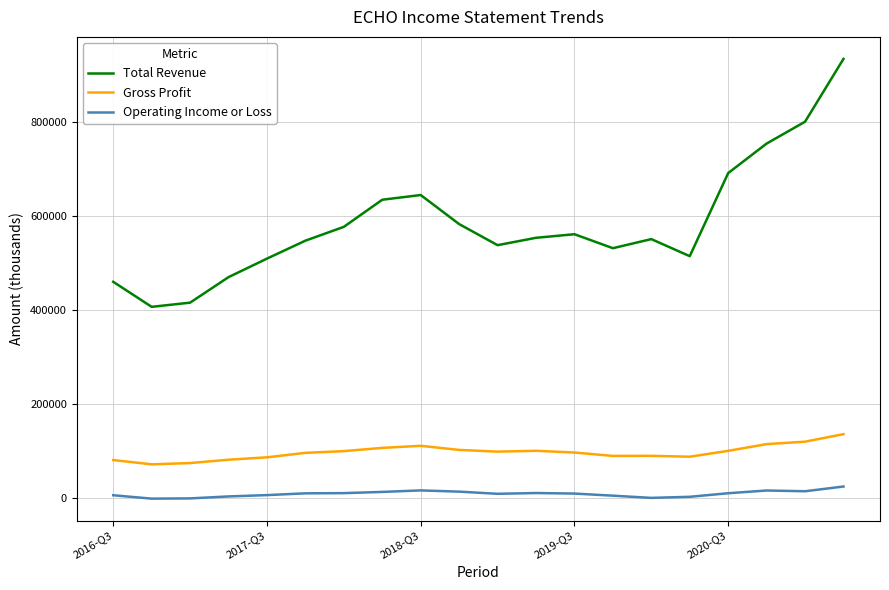

List the series in order of their overall mean, highest first.

Total Revenue, Gross Profit, Operating Income or Loss